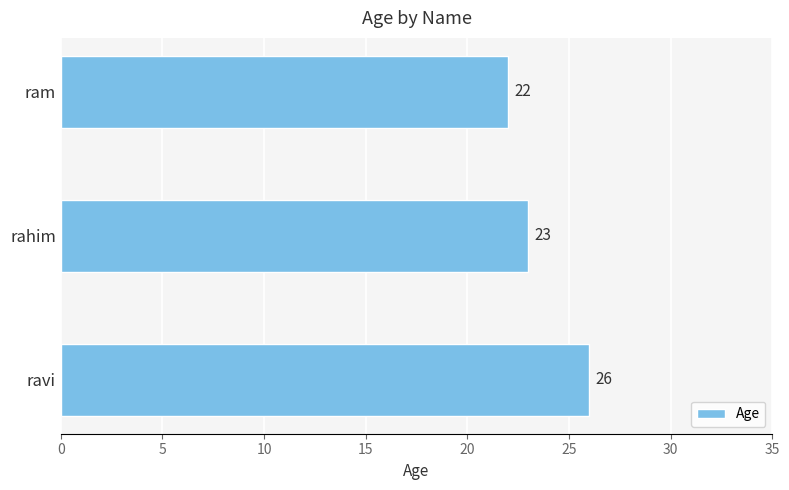

What is the value of the 2nd bar from the top?

23